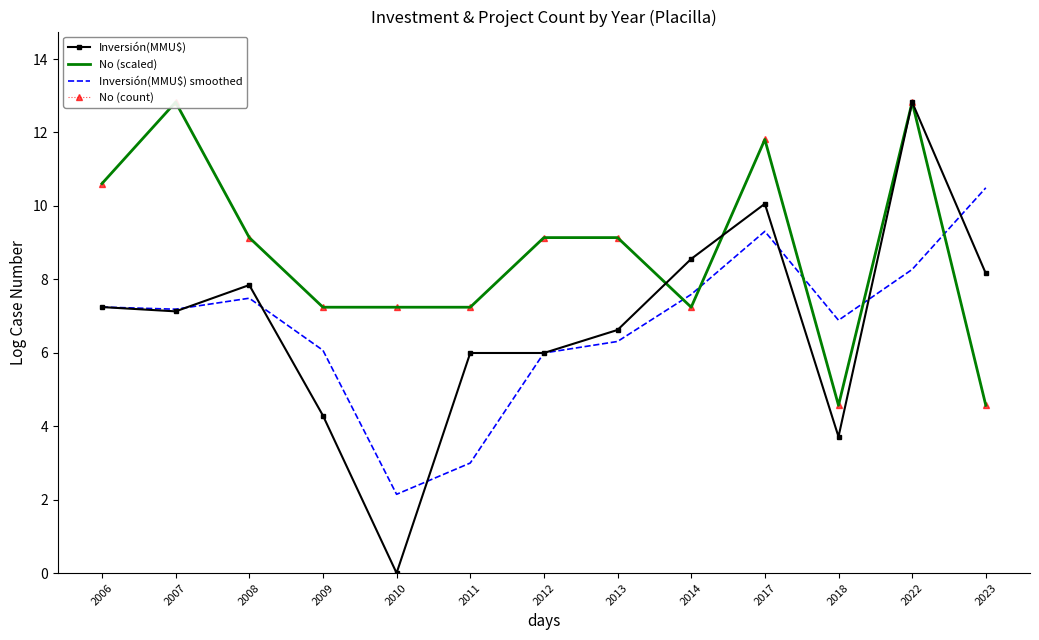

Which category has the highest value across all series?

2022